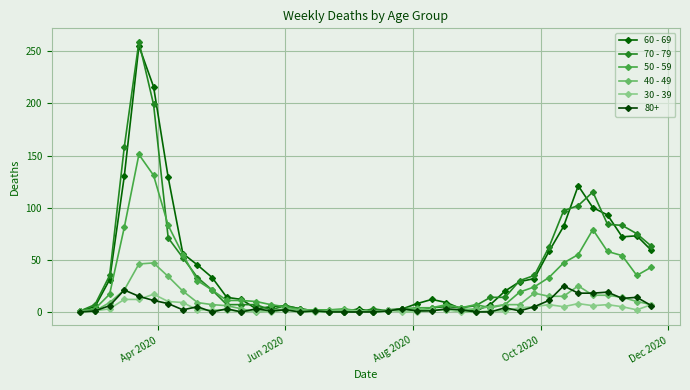

How many lines are shown in the chart?

6